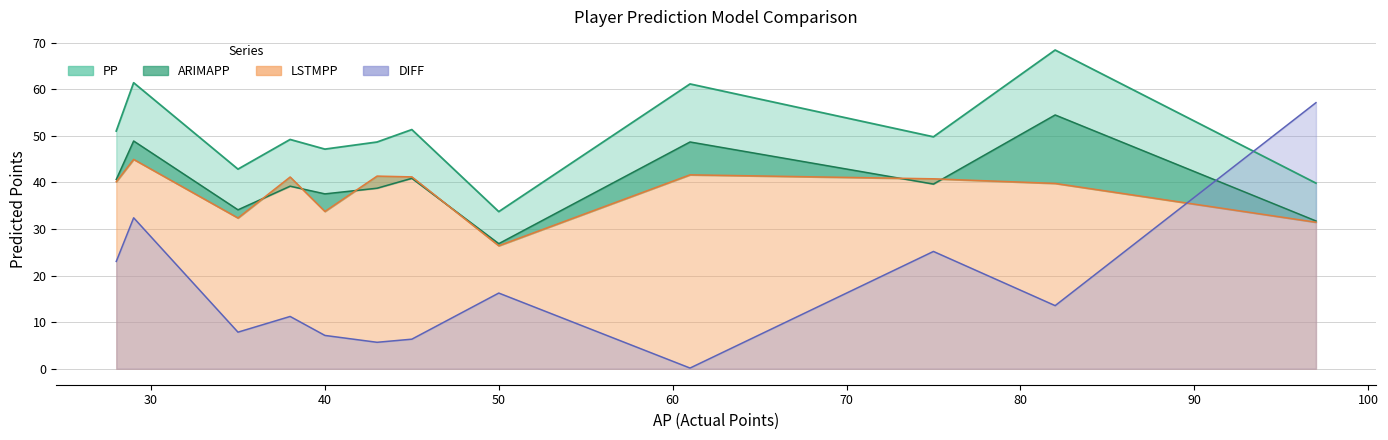

Which series has the widest spread of values?

DIFF